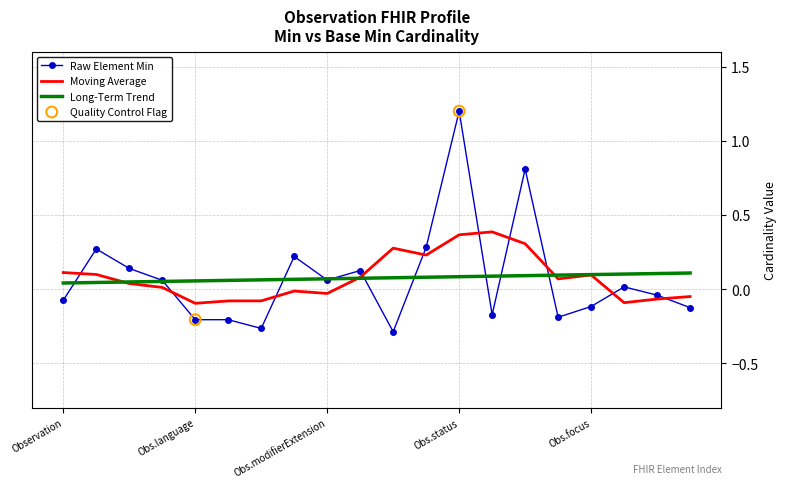

Which series has the widest spread of values?

Raw Element Min